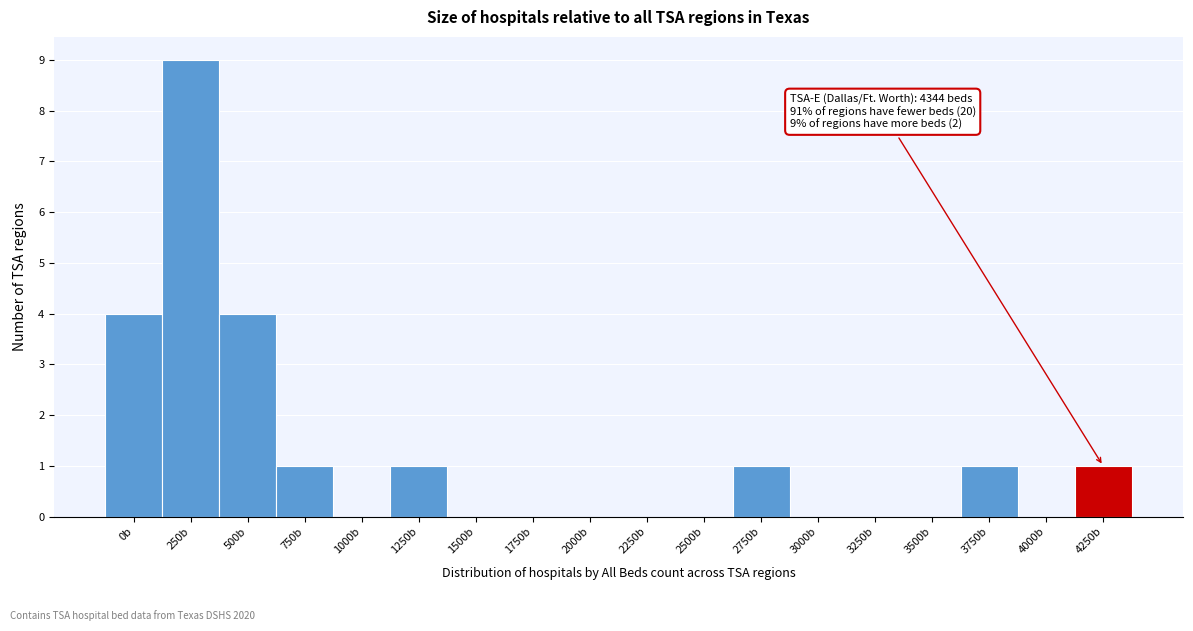

Reading left to right, extract all data points from this chart.

0b=4	250b=9	500b=4	750b=1	1000b=0	1250b=1	1500b=0	1750b=0	2000b=0	2250b=0	2500b=0	2750b=1	3000b=0	3250b=0	3500b=0	3750b=1	4000b=0	4250b=1